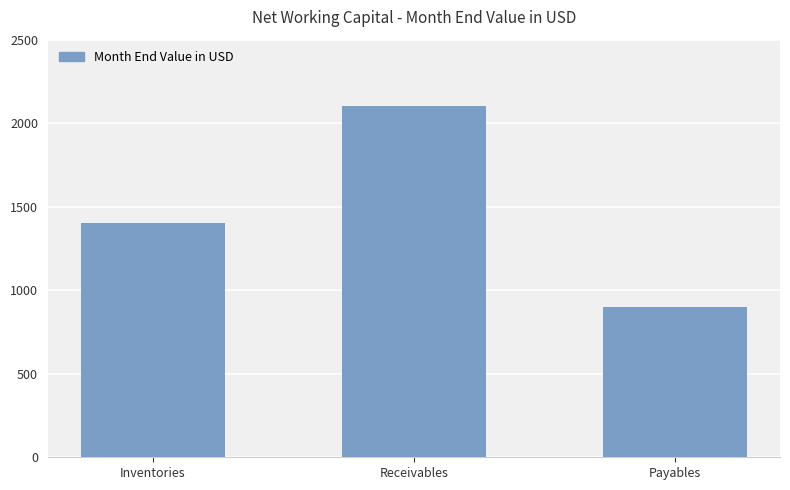

How many data points does each series have?

3